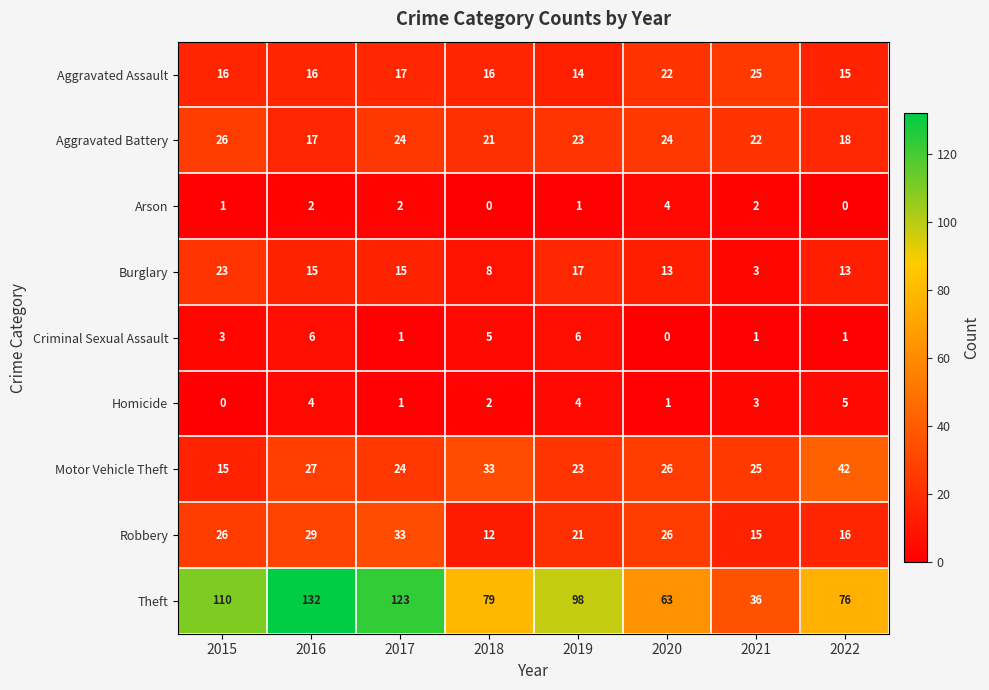

At which category does the chart reach its peak across all series?

2016